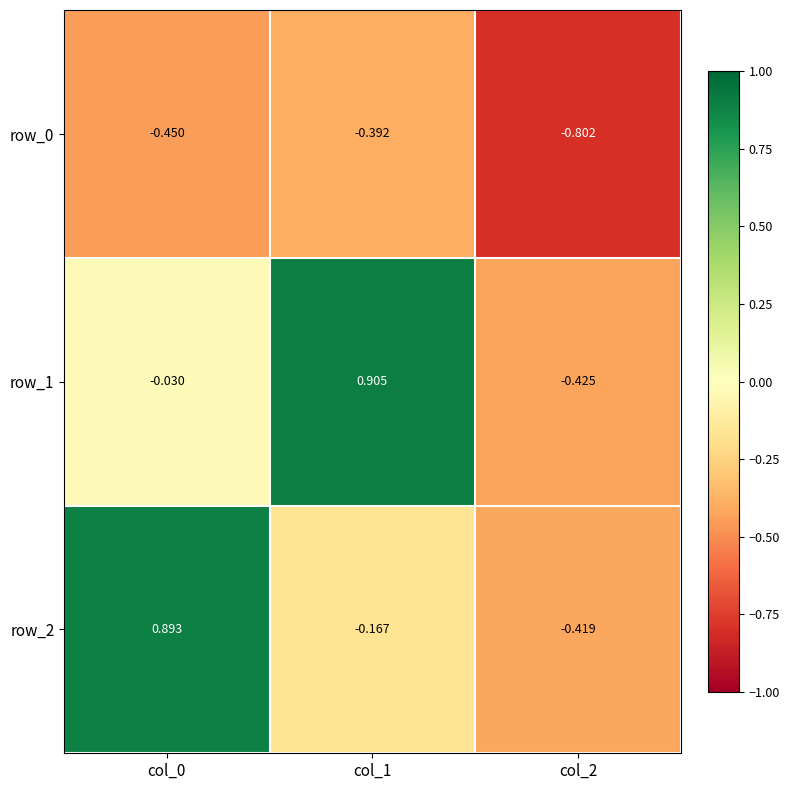

At which category does the chart reach its minimum across all series?

col_2